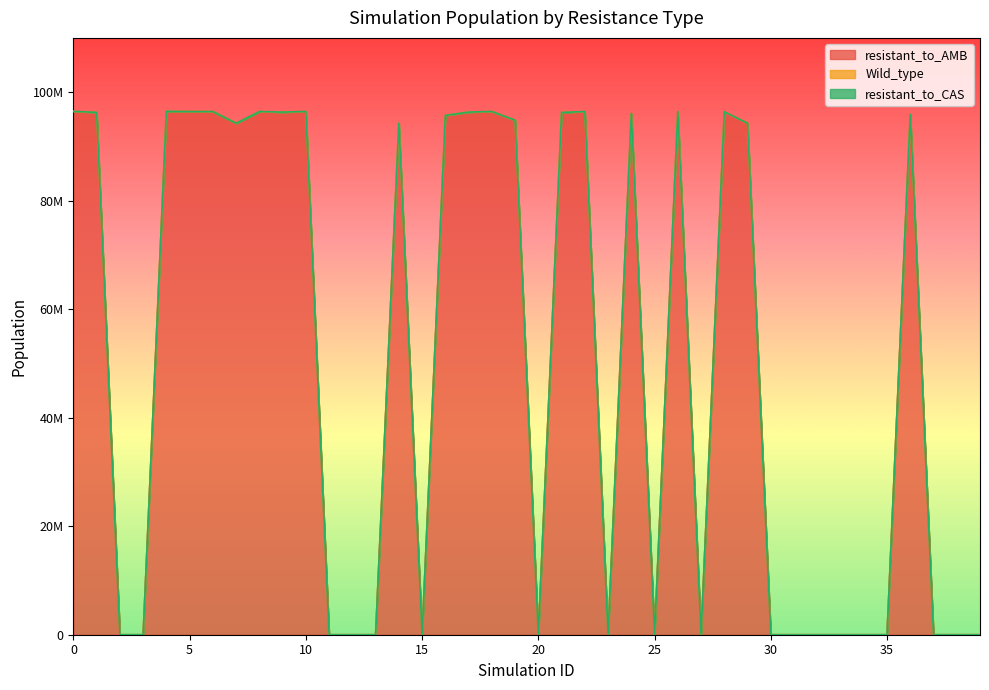

What is the difference between the resistant_to_AMB values at 34 and 21?

96262079.3